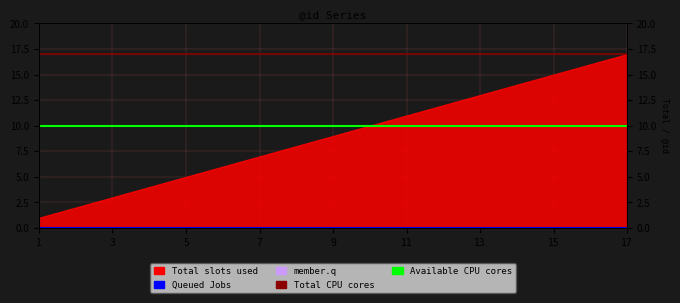

True or false: Queued Jobs and Total CPU cores intersect in this chart.

False